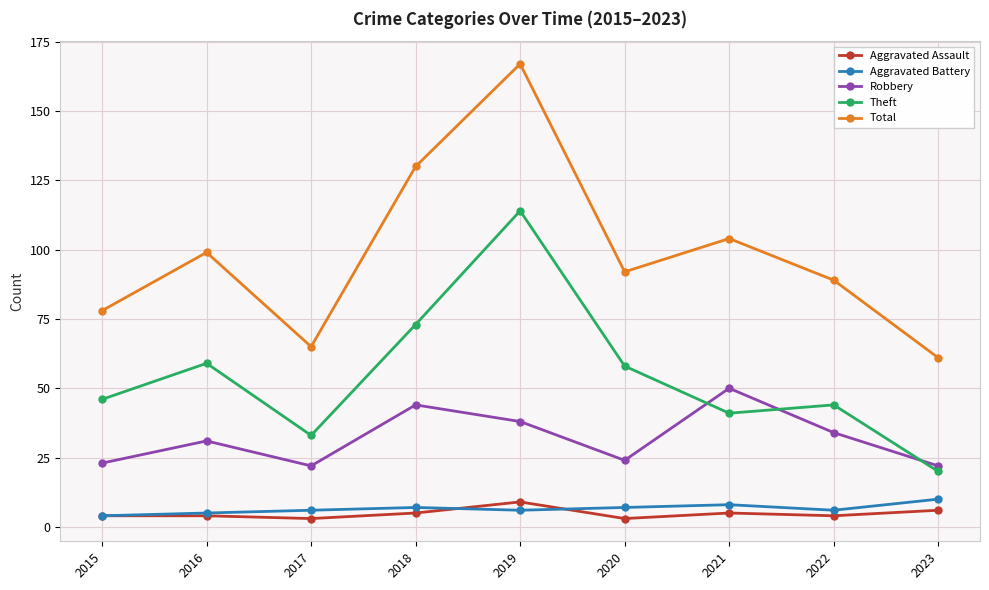

Which series has the largest range (max minus min)?

Total